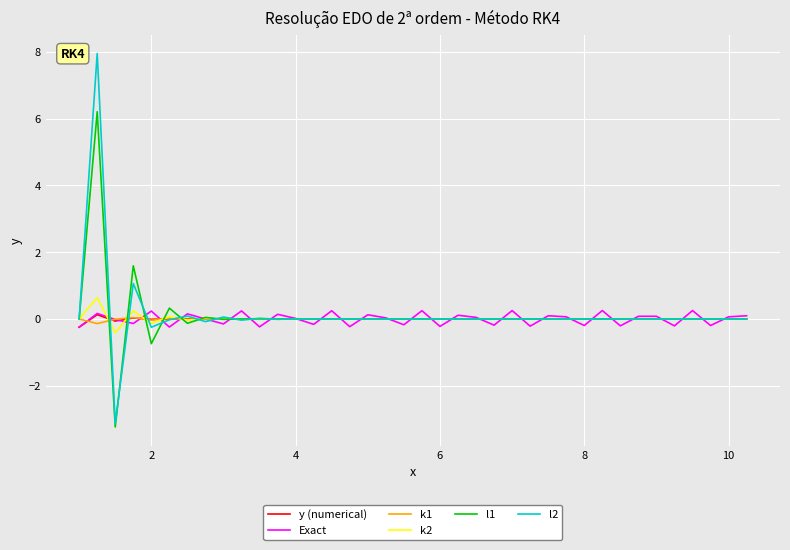

Which series has the largest range (max minus min)?

l2